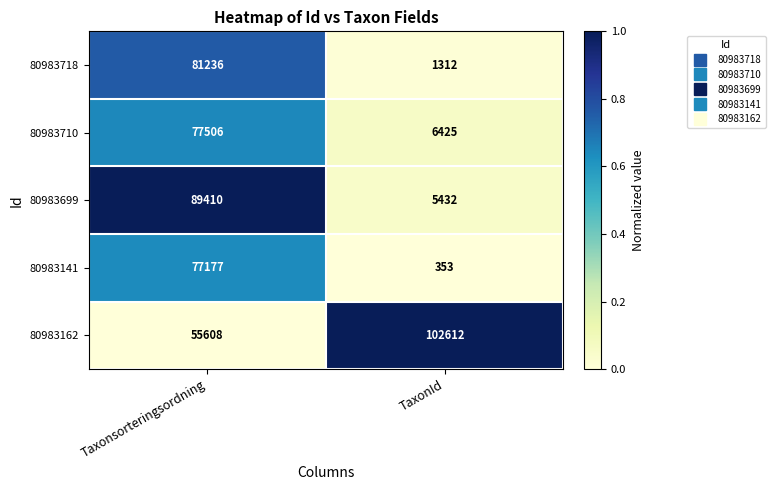

What is the spread (max minus min) of values at Taxonsorteringsordning?

33802